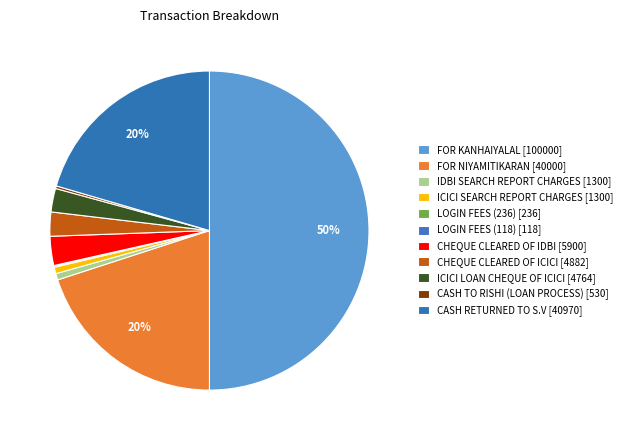

Does any single category account for the majority?

No